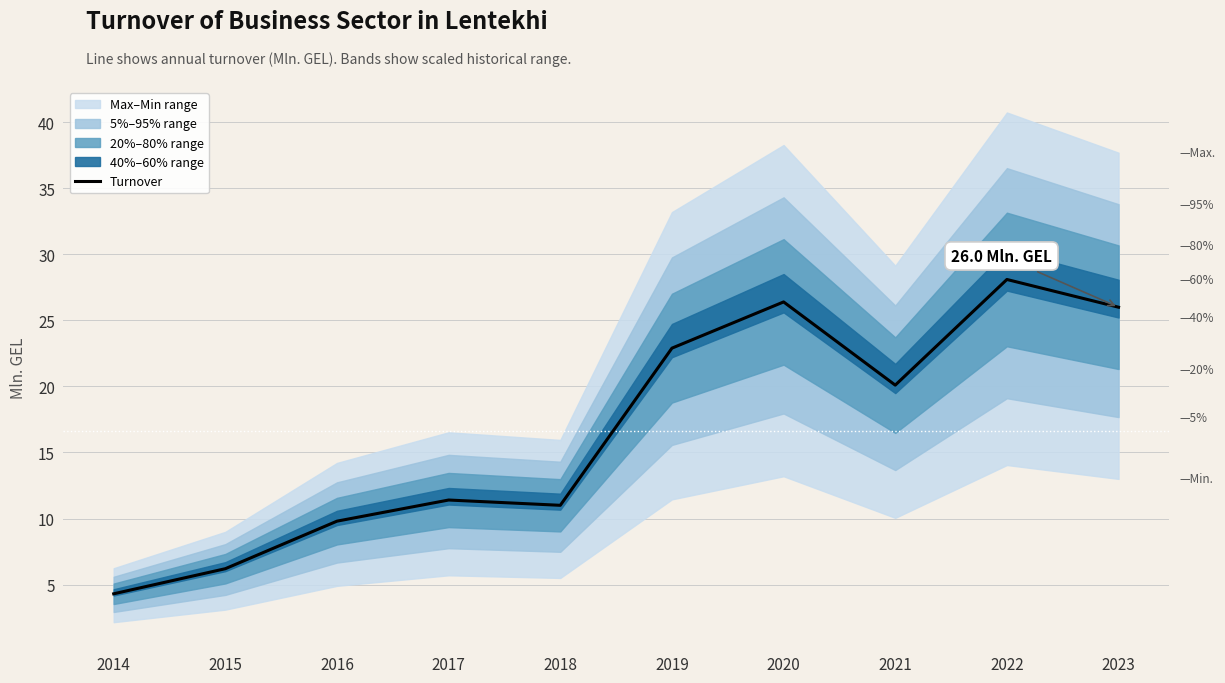

Is this an area chart (filled region under the line)?

No